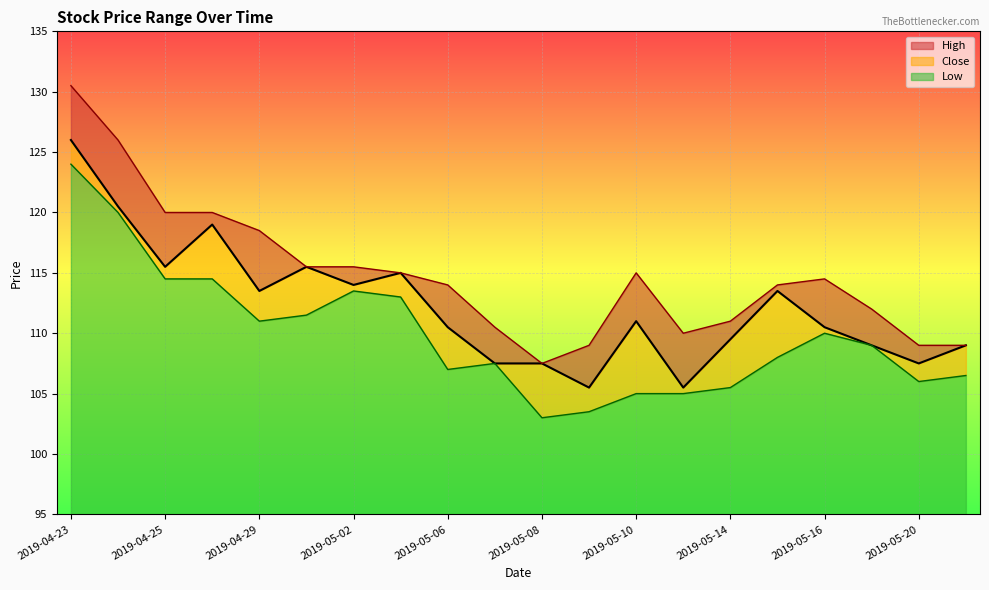

What is the label of the 13th point from the left?

2019-05-10